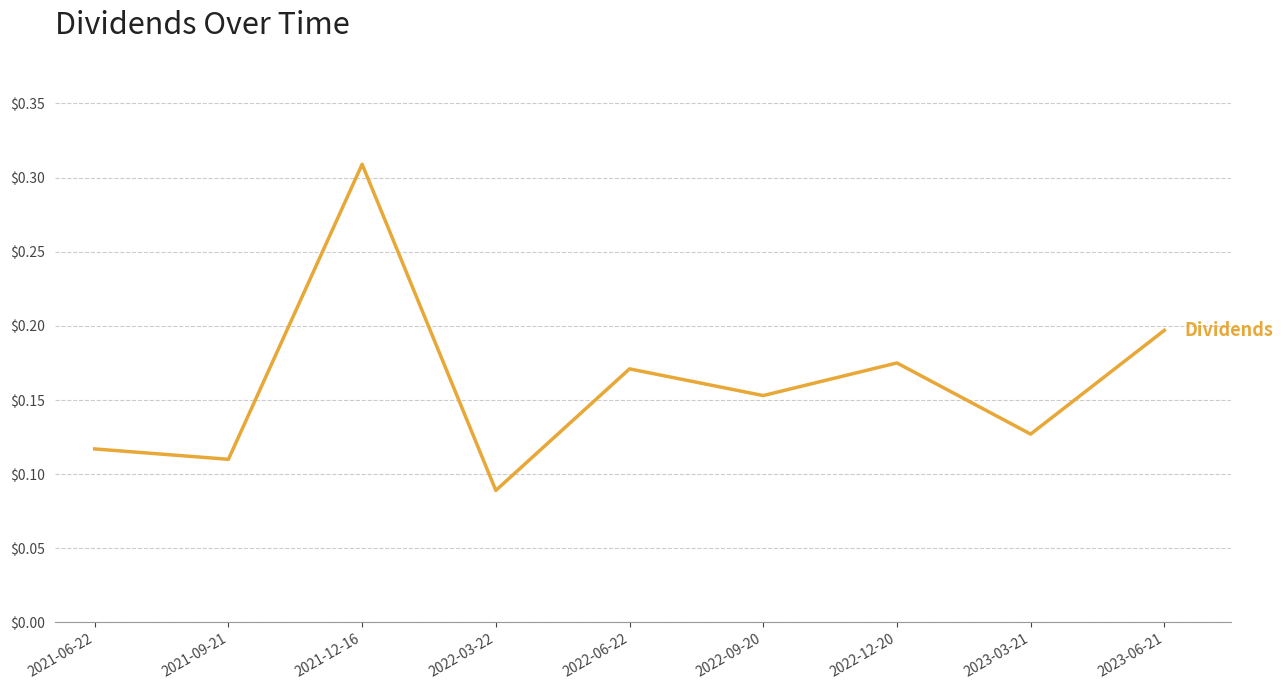

True or false: the data shows 0.3 at 2022-06-22.

False